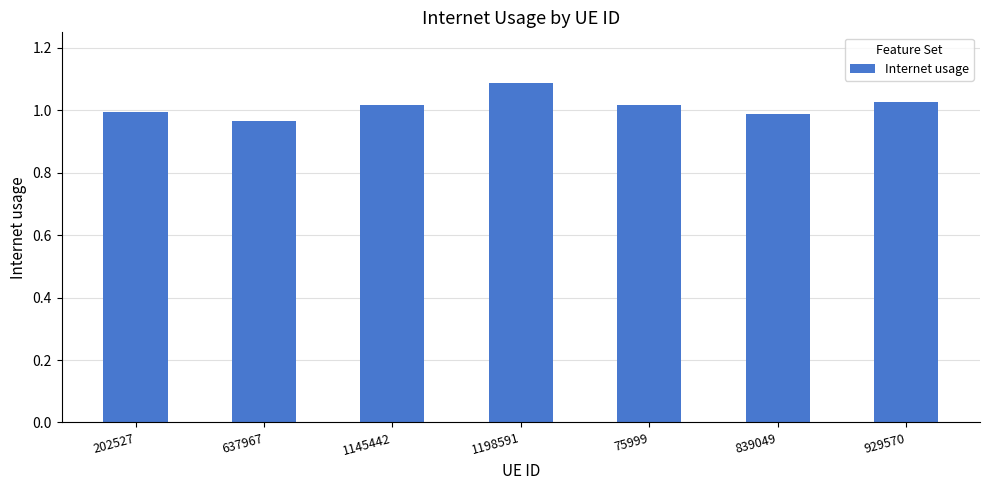

True or false: the data shows 1.0 at 929570.

True